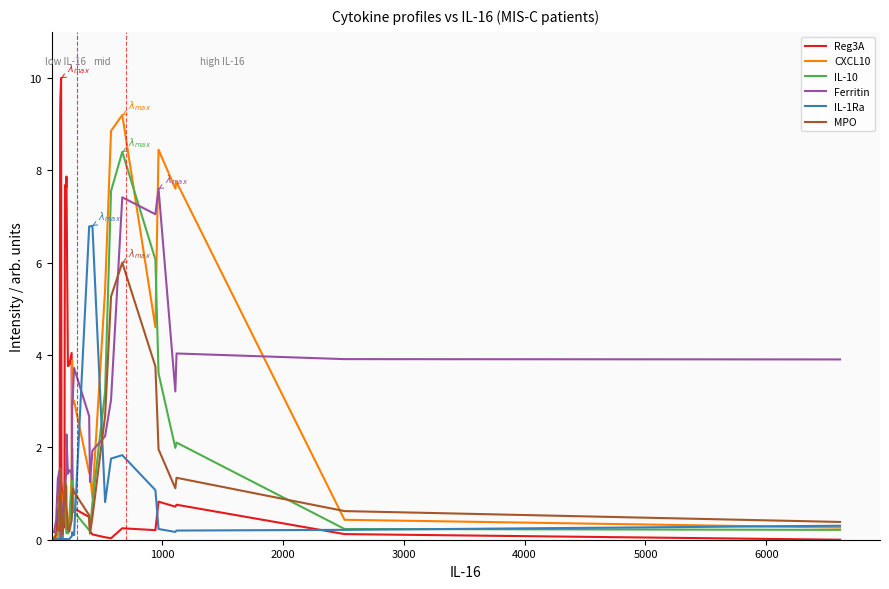

Which series has the widest spread of values?

Reg3A